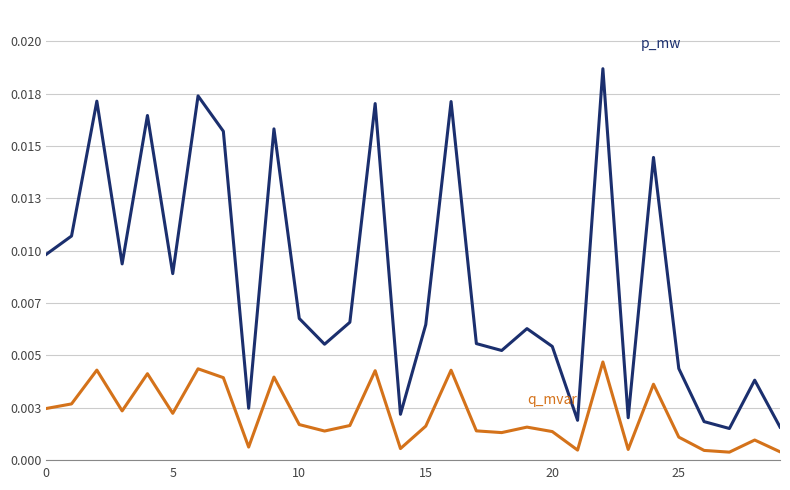

Does the chart display data point markers on the line(s)?

No